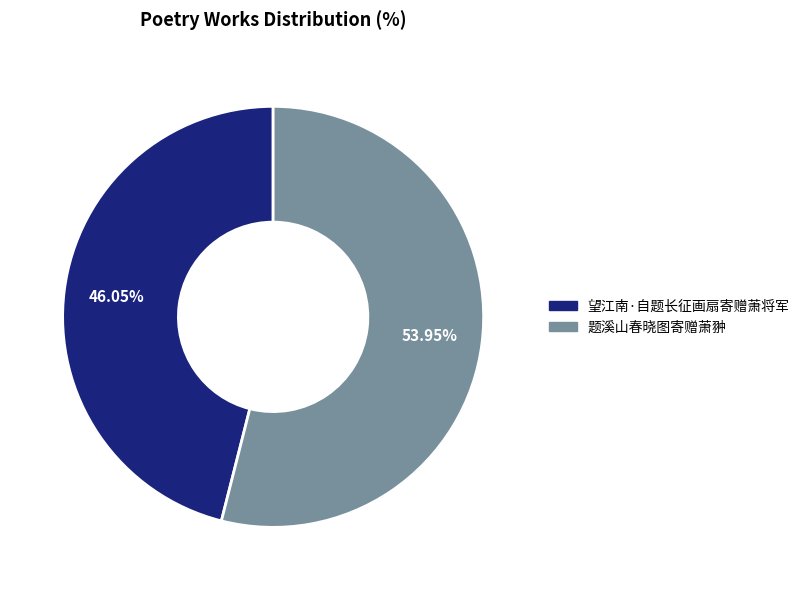

What percentage is the 望江南·自题长征画扇寄赠萧将军 slice, to the nearest percent?

46%